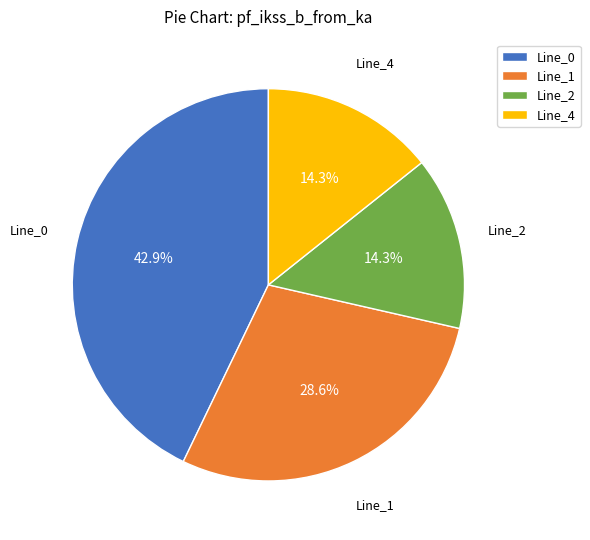

Does Line_4 represent more than half of the total?

No